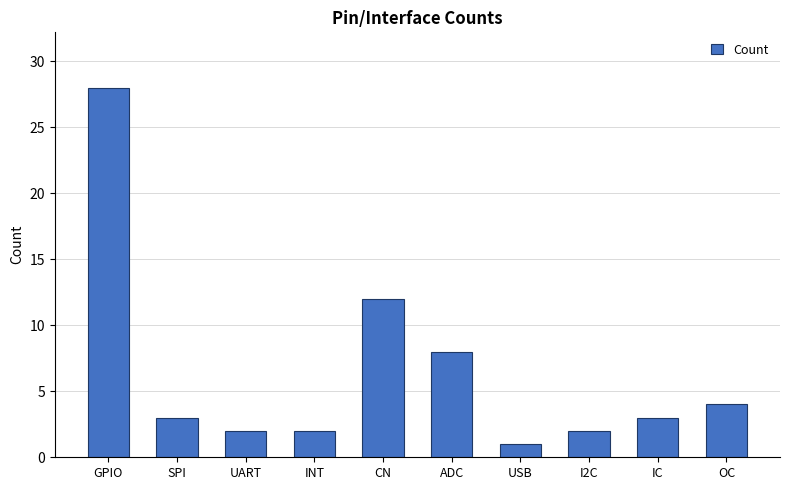

What is the change in value from ADC to IC?

-5